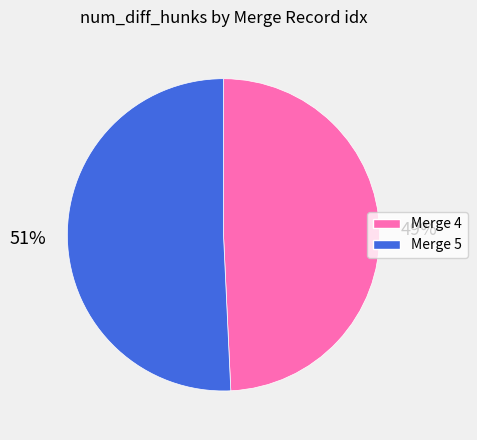

How many slices are in this pie chart?

2